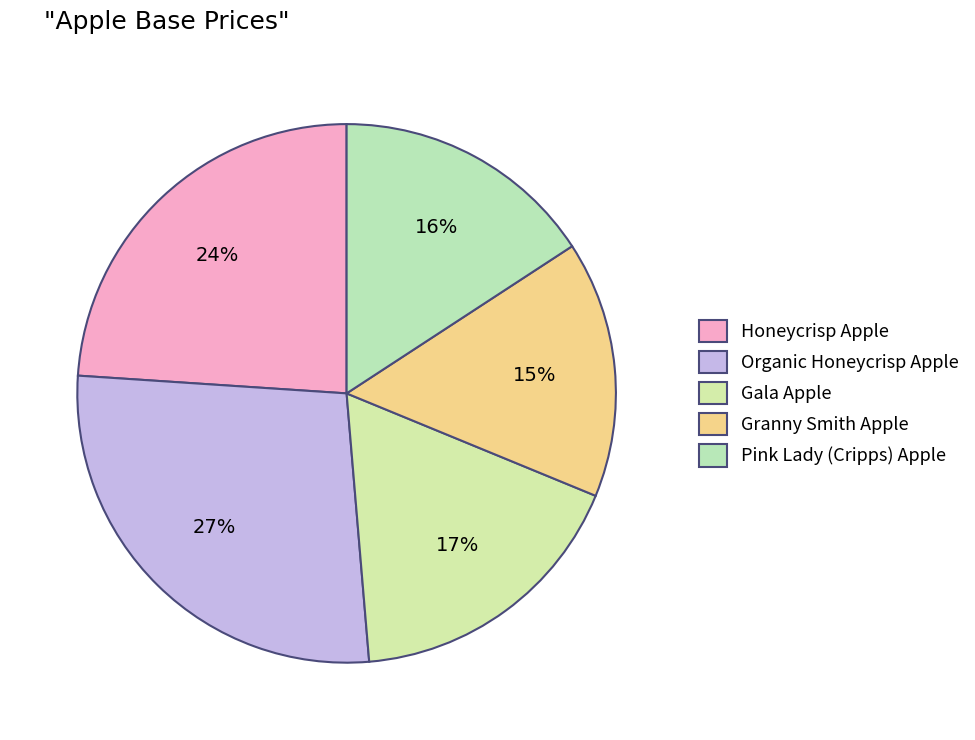

Is there any slice that represents more than half of the pie?

No